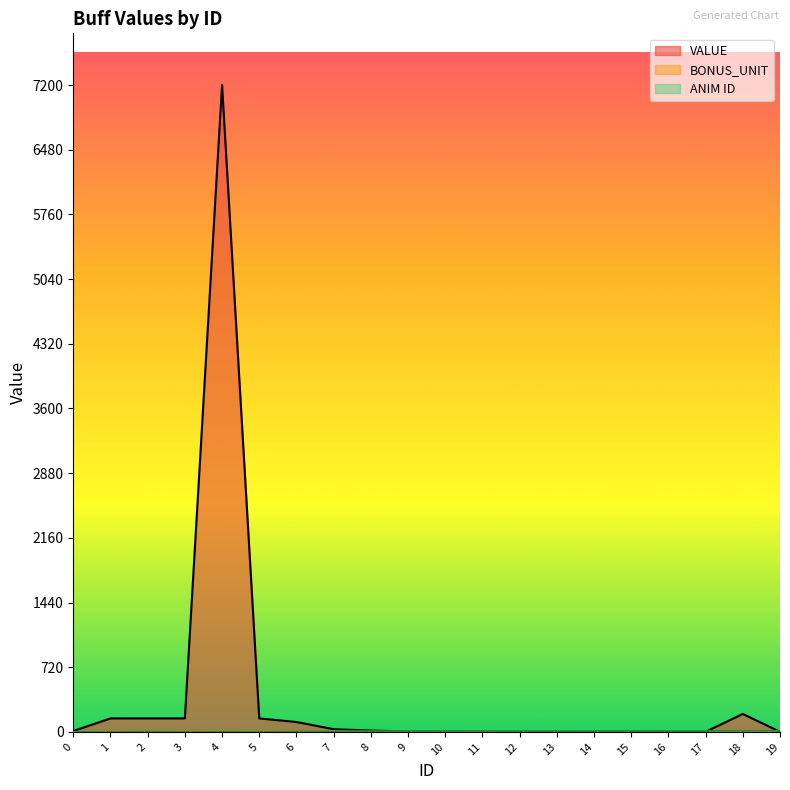

Reading left to right, extract all data points from this chart.

VALUE: 10	150	150	150	7200	150	110	30	15	5	5	5	1	1	1	1	1	1	200	1
BONUS_UNIT: 2	10	10	10	10	10	10	10	10	10	10	10	10	10	10	10	10	10	10	10
ANIM ID: 3	0	4	0	2	1	4	5	5	6	7	8	9	9	10	10	11	11	12	13